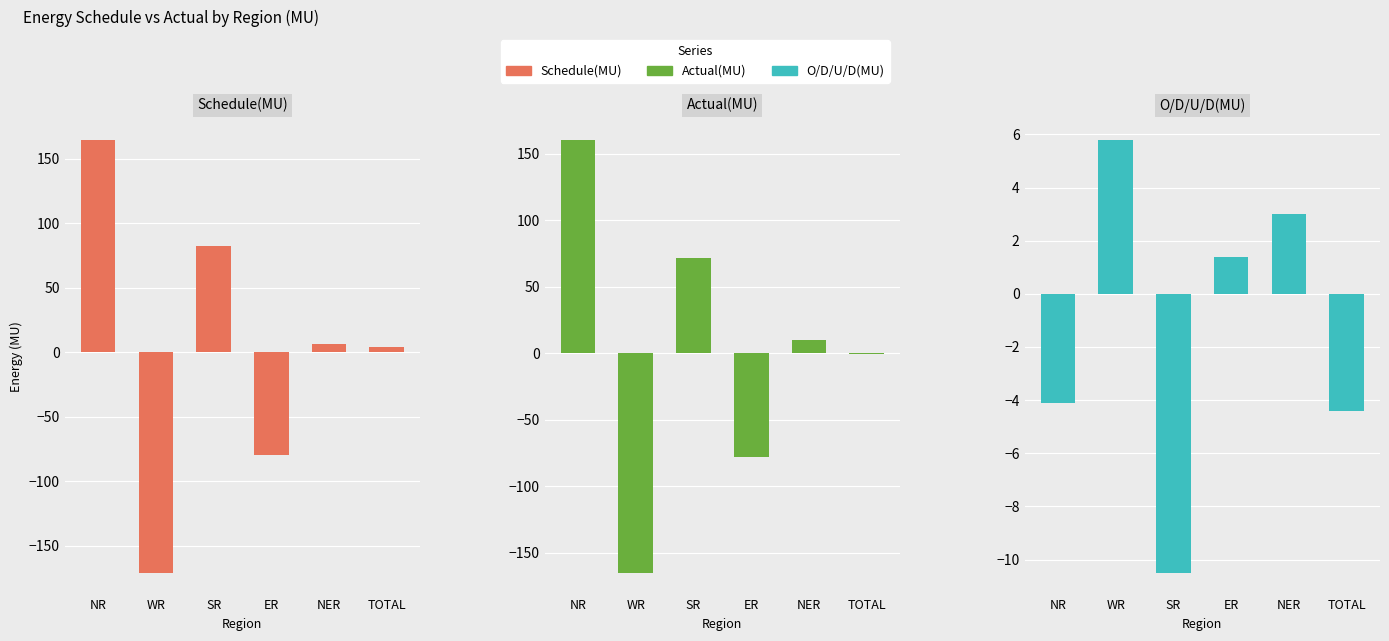

What is the difference between the maximum and minimum values in the O/D/U/D(MU) series?

16.3